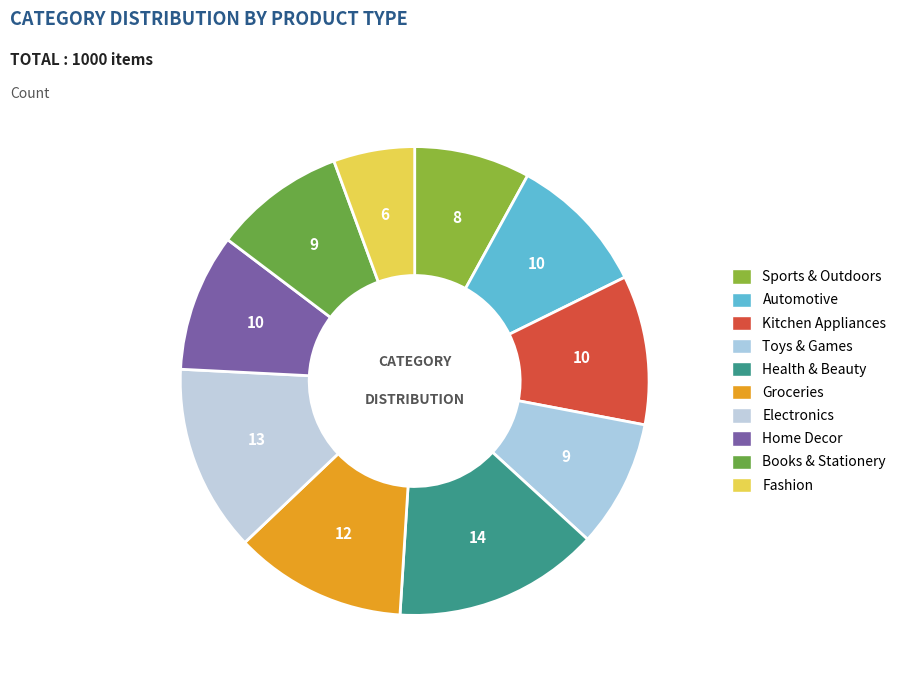

To the nearest percent, what percentage of the pie is Sports & Outdoors?

8%